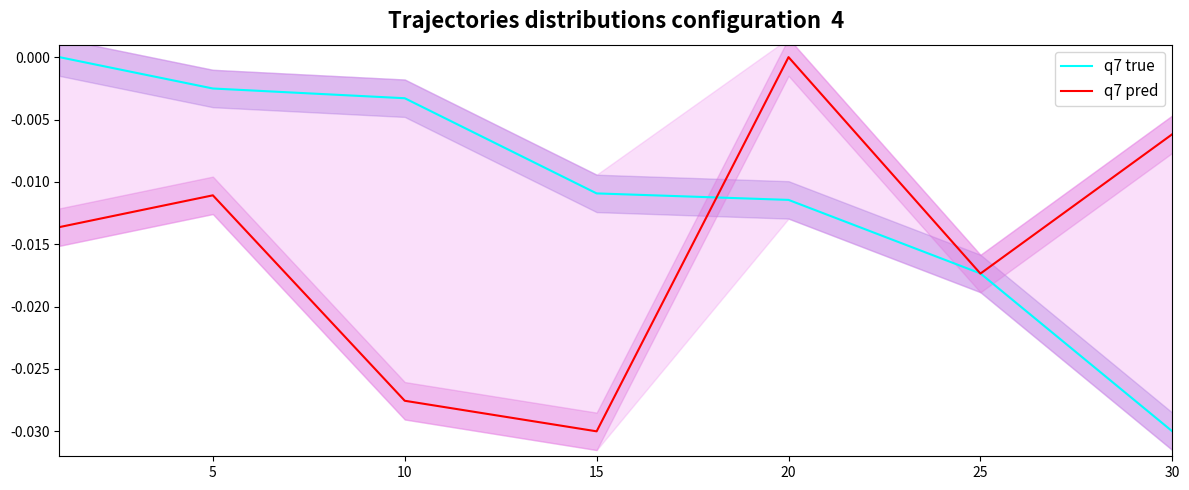

At which label does q7 true reach its minimum?

30